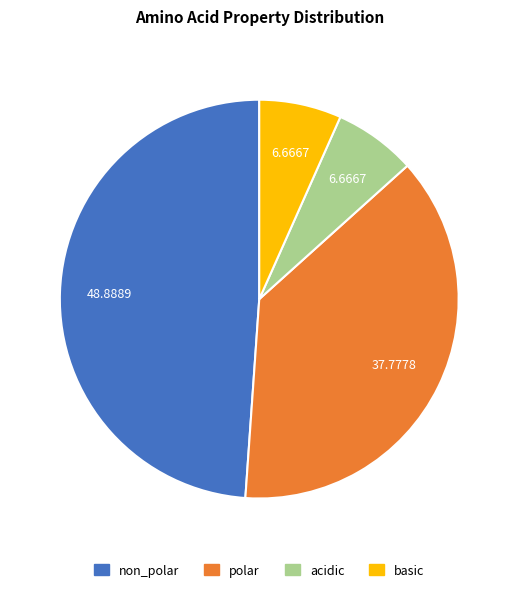

True or false: non_polar accounts for 43% of the total.

False